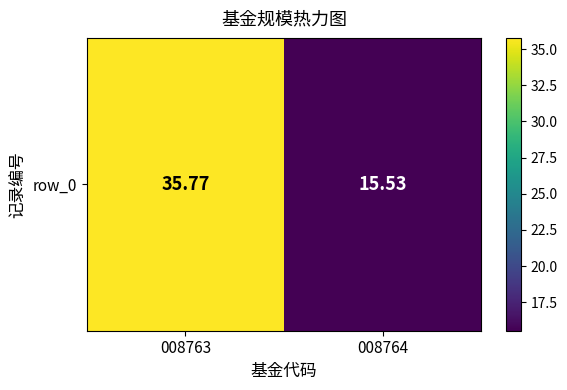

Is it true that the value at 008764 is 15.5?

True